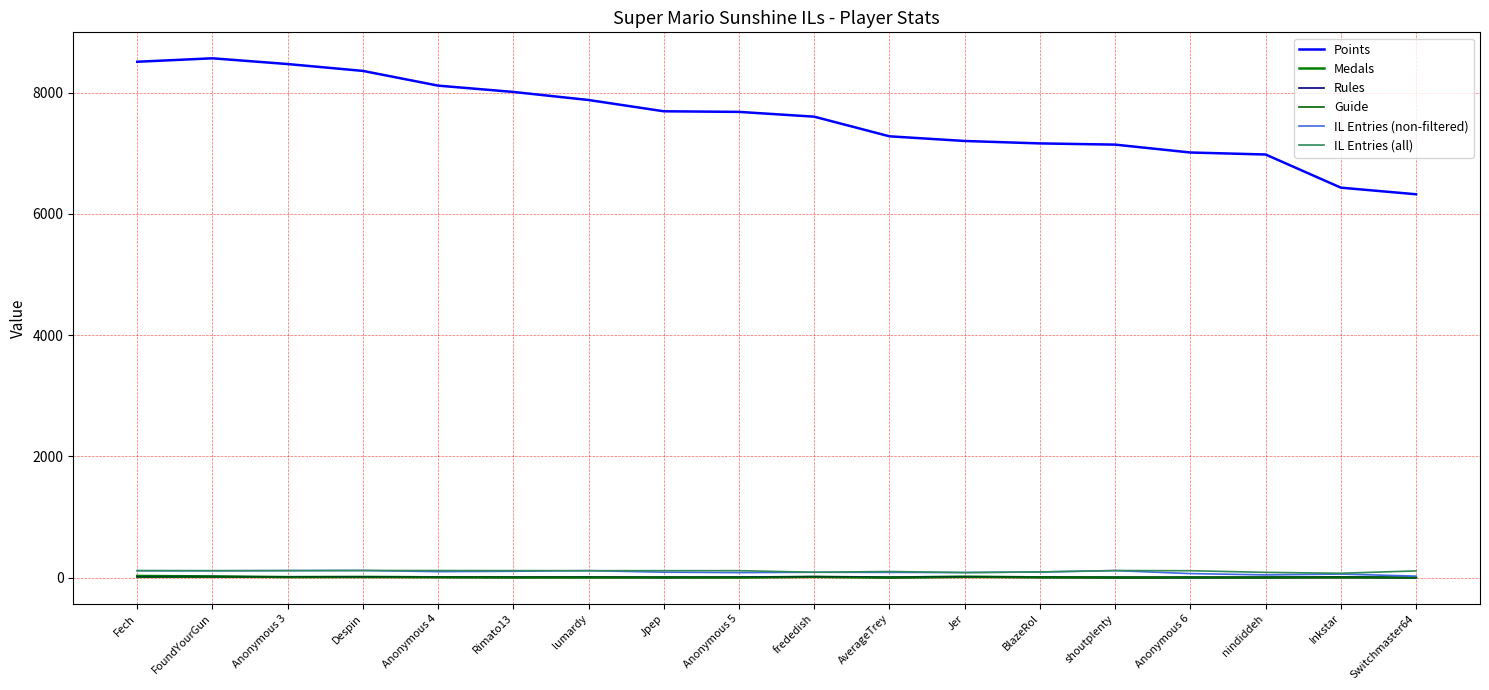

List the labels in order of IL Entries (all) value, largest first.

Despin, Anonymous 4, shoutplenty, Fech, Anonymous 3, Rimato13, FoundYourGun, lumardy, Jpep, Anonymous 5, Anonymous 6, Switchmaster64, AverageTrey, BlazeRol, frededish, nindiddeh, Jer, Inkstar